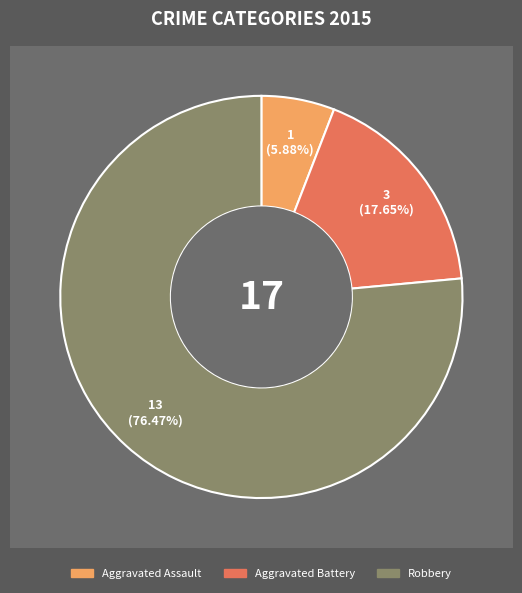

What percentage is the Robbery slice, to the nearest percent?

76%